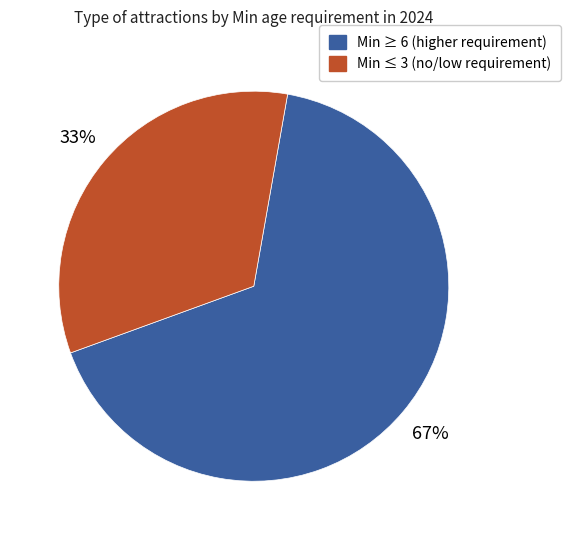

To the nearest percent, what is the average slice percentage?

50%